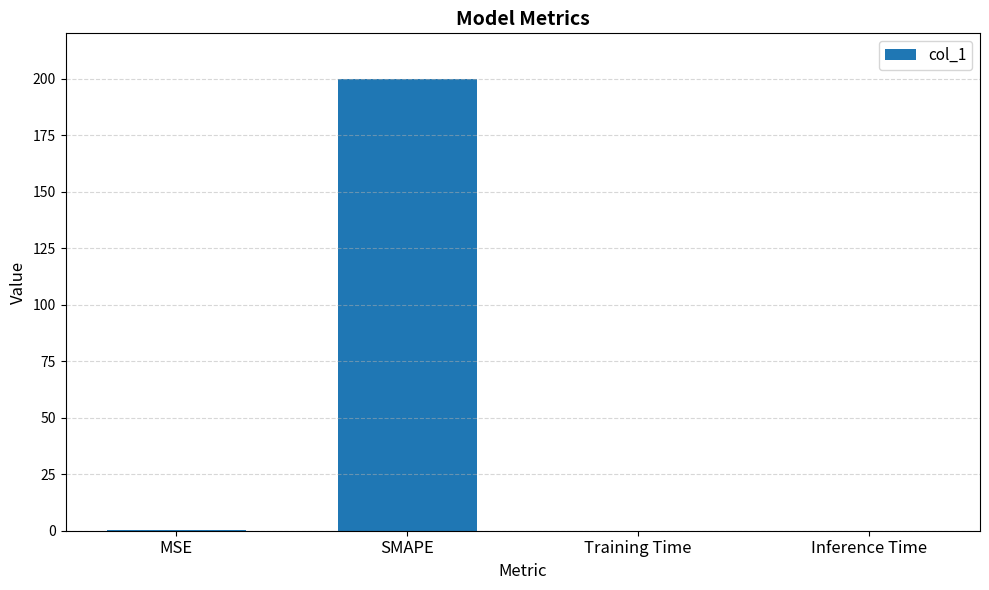

What is the maximum value shown in the chart?

200.0